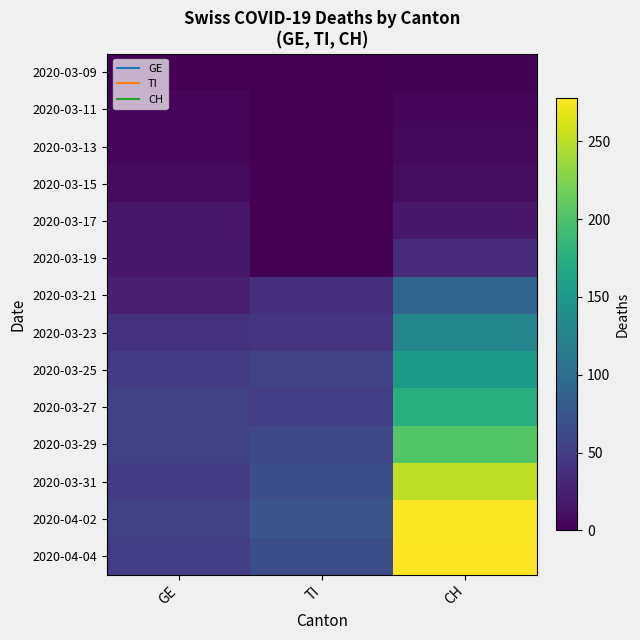

Reading left to right, list all the values displayed in this chart.

2020-03-09: GE=1	TI=0	CH=2
2020-03-11: GE=4	TI=0	CH=5
2020-03-13: GE=5	TI=0	CH=6
2020-03-15: GE=8	TI=0	CH=9
2020-03-17: GE=17	TI=0	CH=18
2020-03-19: GE=18	TI=0	CH=35
2020-03-21: GE=24	TI=37	CH=91
2020-03-23: GE=41	TI=43	CH=126
2020-03-25: GE=48	TI=55	CH=152
2020-03-27: GE=54	TI=51	CH=174
2020-03-29: GE=55	TI=59	CH=204
2020-03-31: GE=49	TI=67	CH=251
2020-04-02: GE=54	TI=73	CH=276
2020-04-04: GE=51	TI=67	CH=278